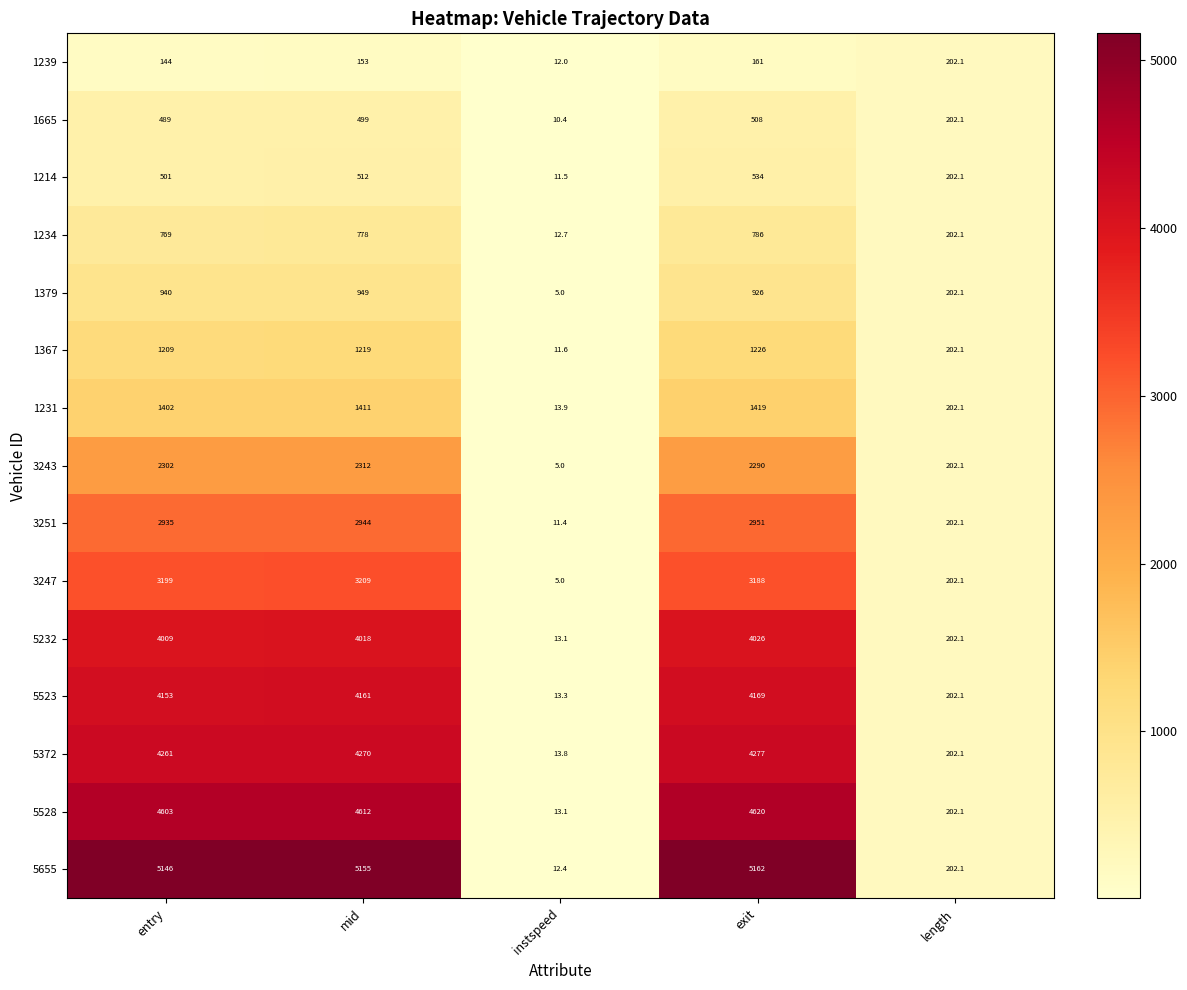

At how many categories does at least one series exceed 2570?

3